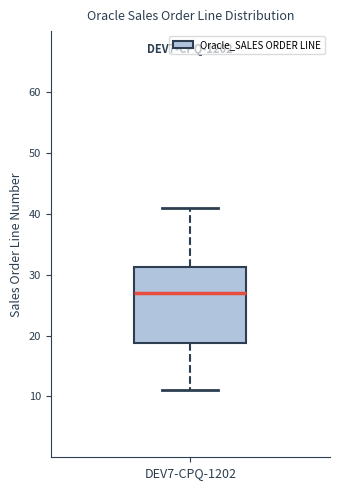

Read this box plot against the y-axis: the position of the median line, the range covered by the box, and the ends of both whiskers. The values are not printed on the chart, so give them approximately, as read against the axis.

median 27, box 19 to 31, whiskers 11 to 41